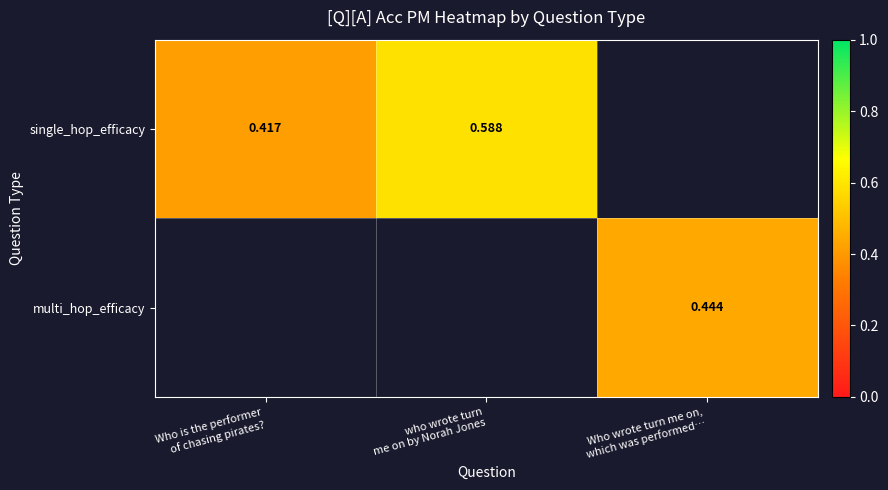

Which category has the lowest value in the multi_hop_efficacy series?

Who is the performer of chasing pirates?